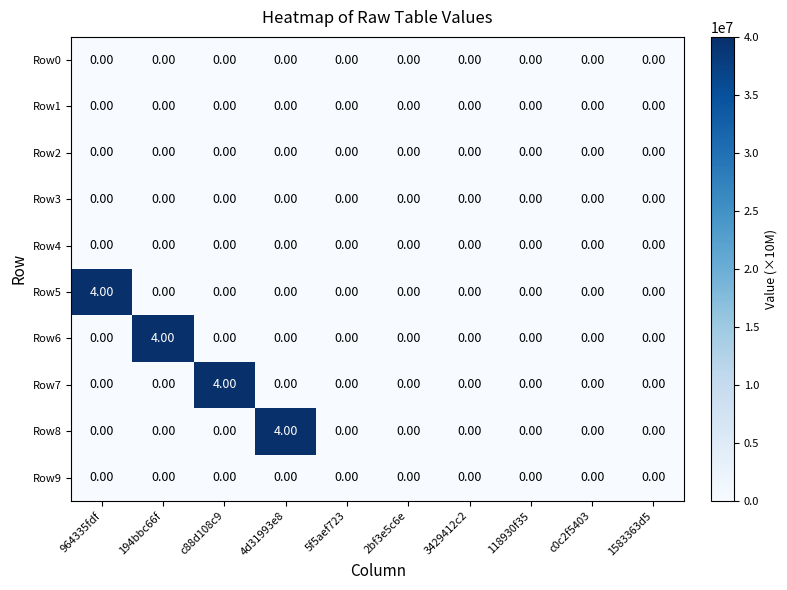

At how many categories does at least one series exceed 2?

4